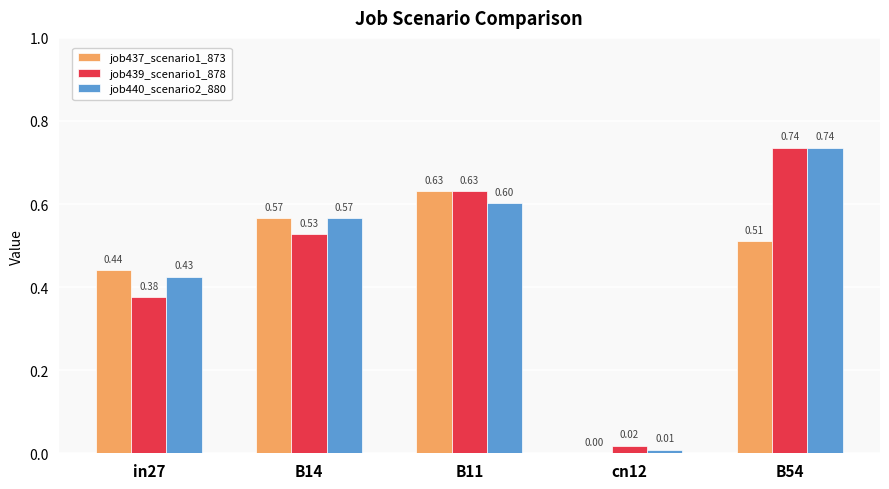

Which series has the largest range (max minus min)?

job440_scenario2_880